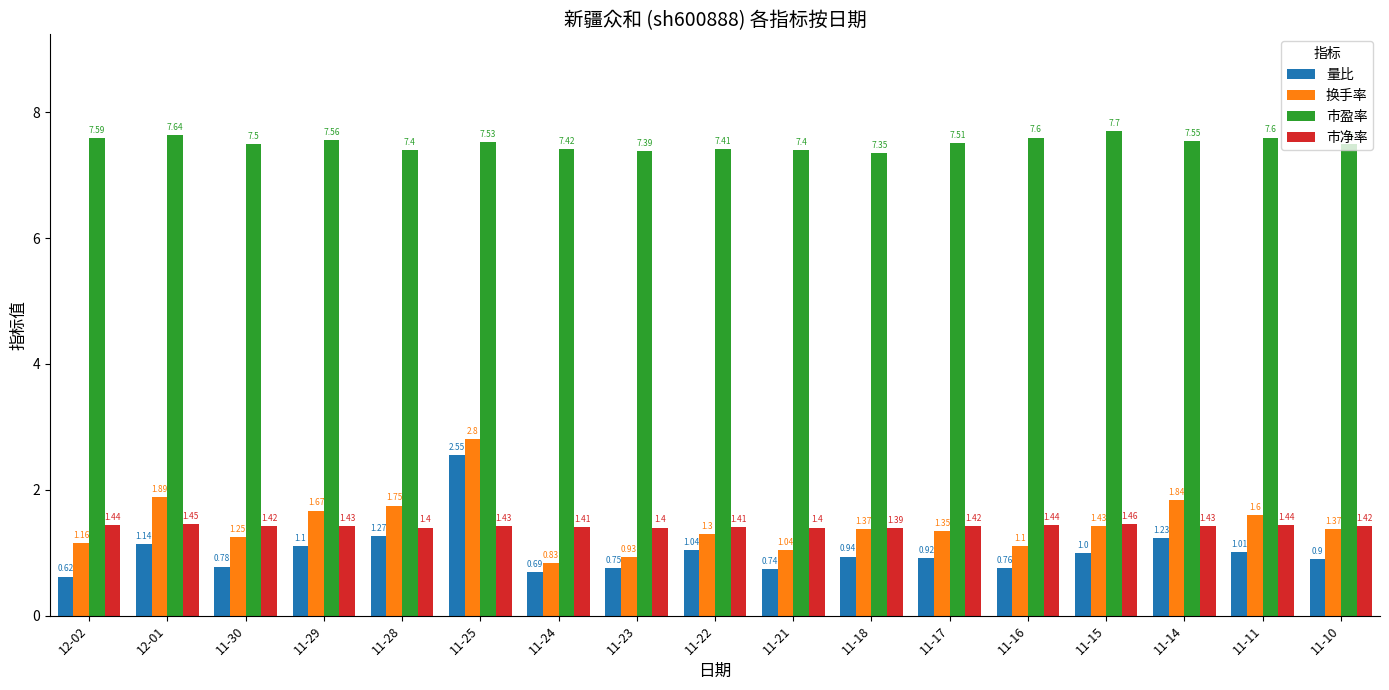

Which category has the lowest value in the 市净率 series?

11-18